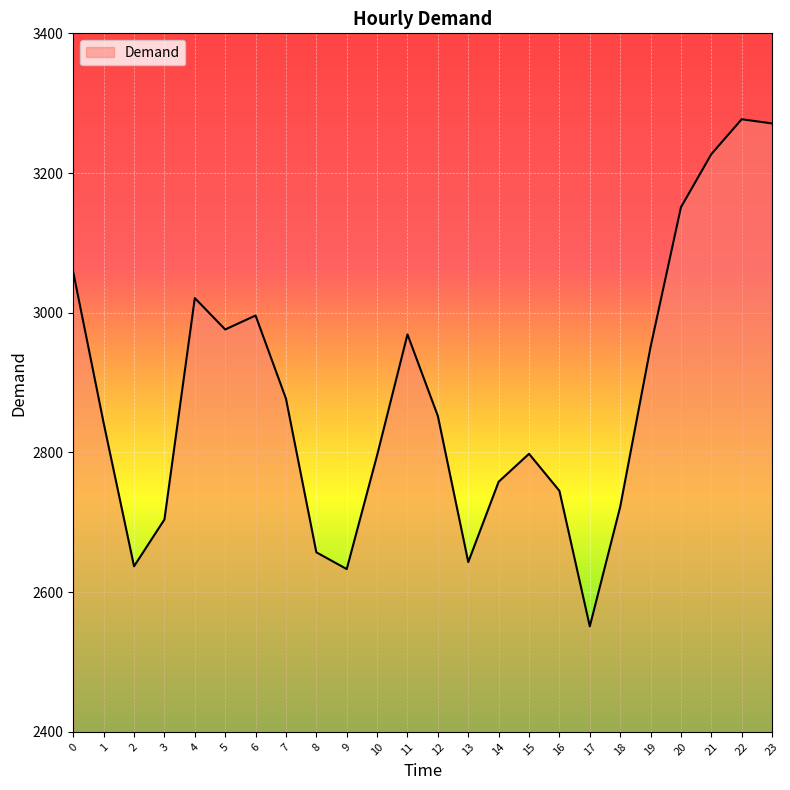

Is it true that the value at 9 is 4679?

False